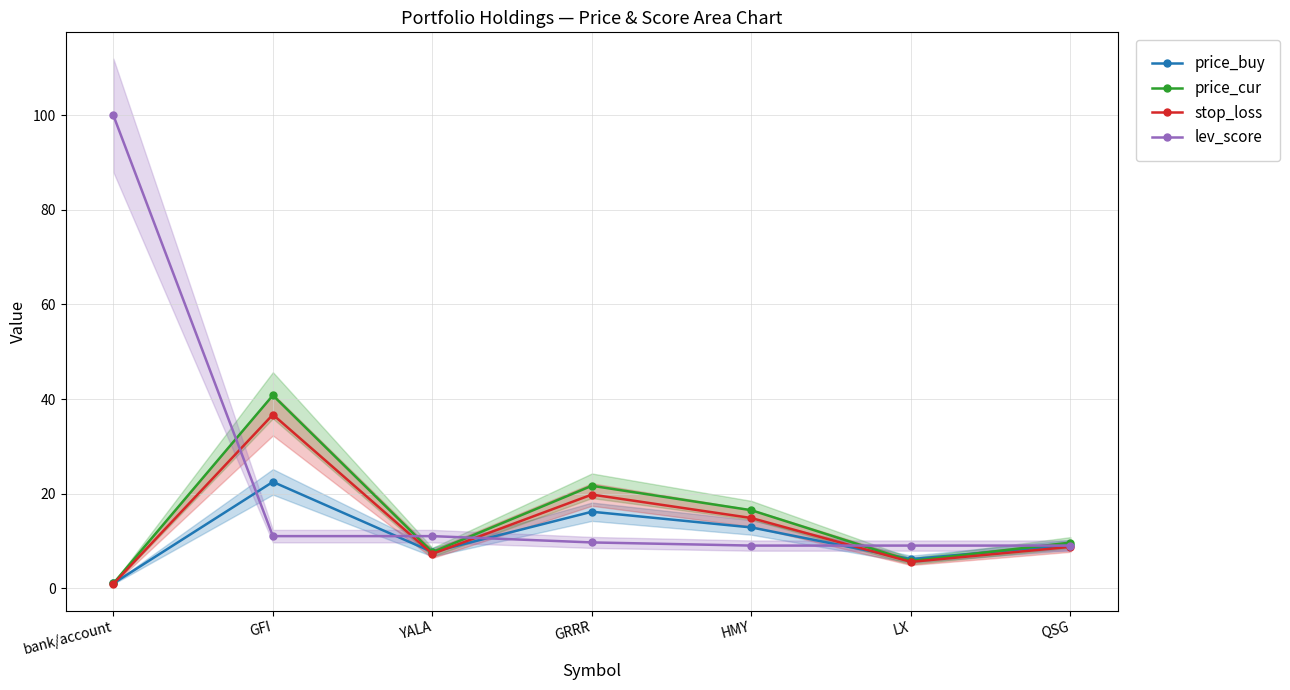

What is the average value of the price_cur series?

14.7